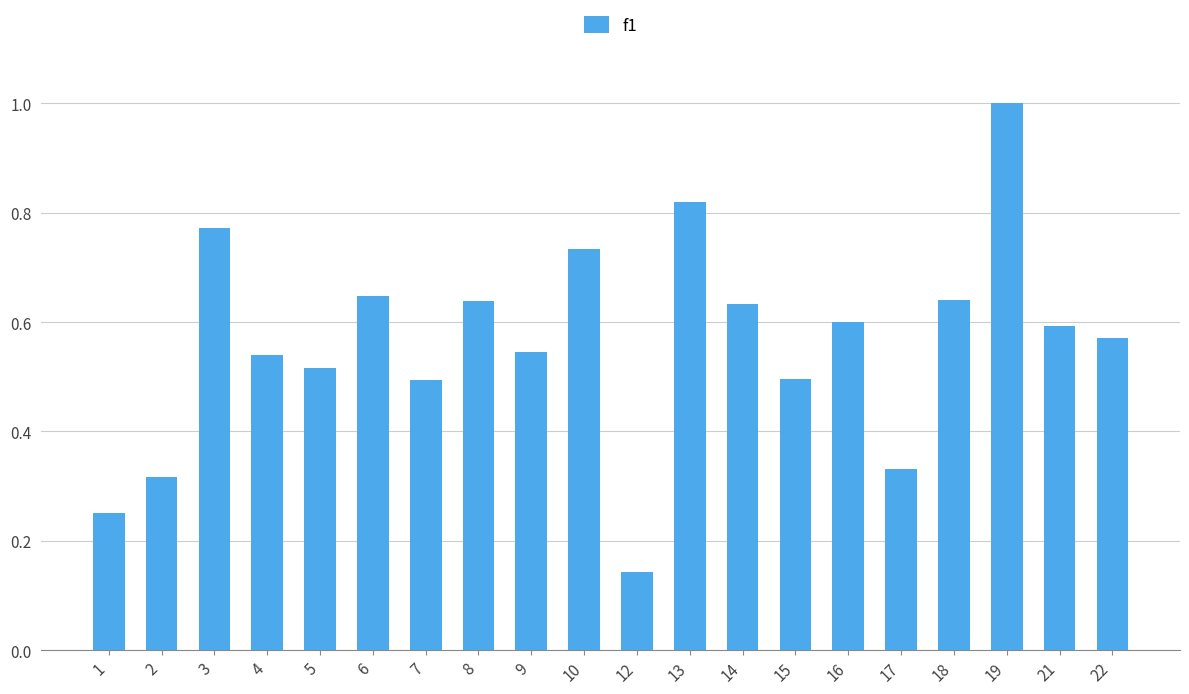

What is the difference between the maximum and minimum values?

0.9